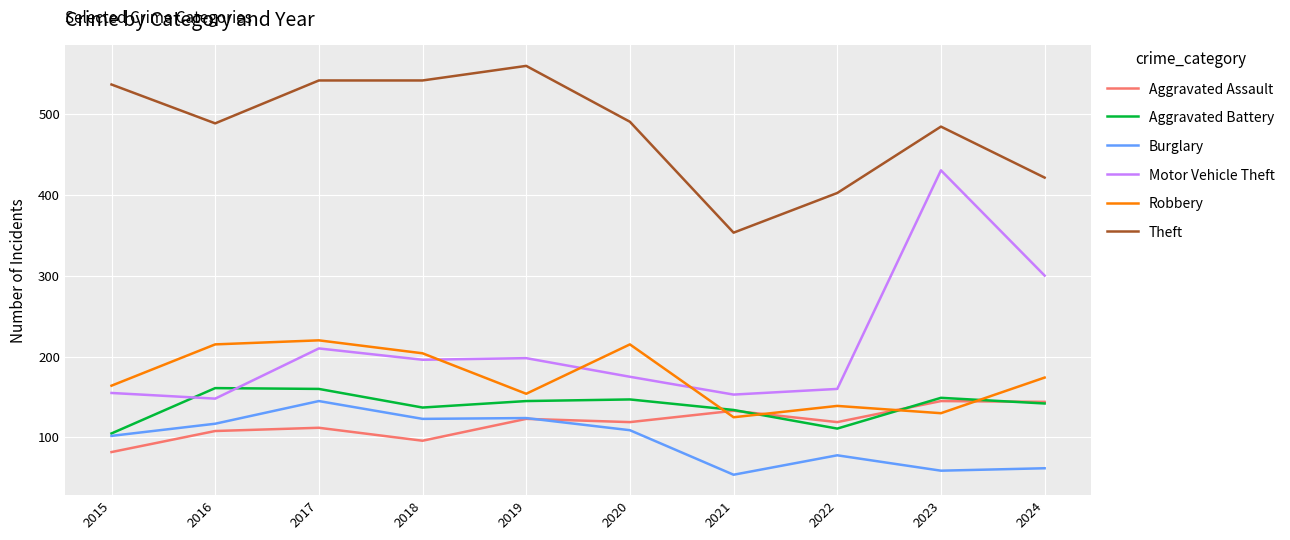

True or false: Aggravated Assault has more than 0 points higher than both neighbors.

True